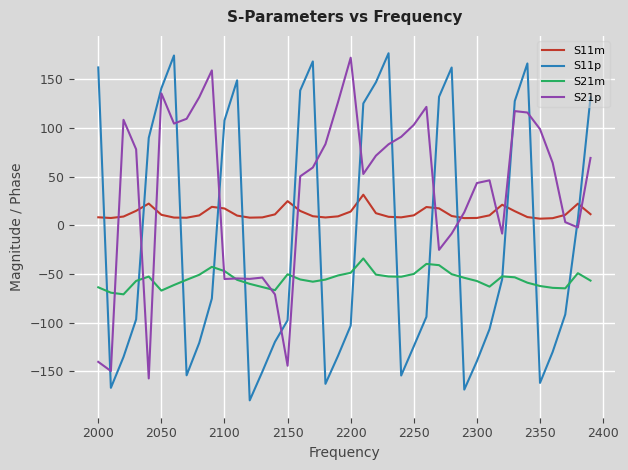

Does the chart display data point markers on the line(s)?

No